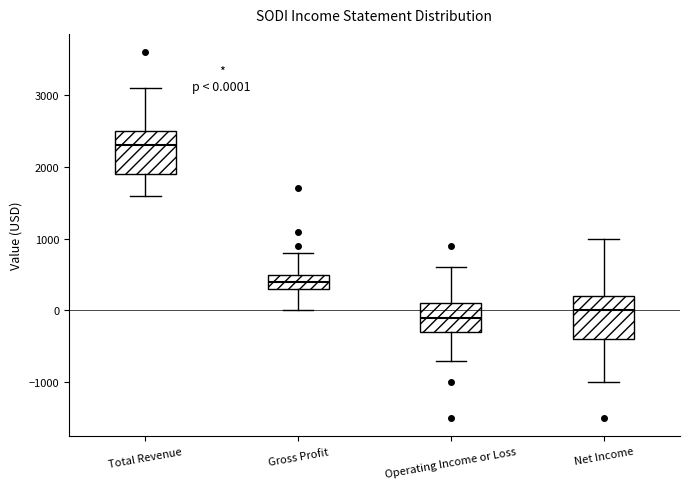

Which box's median line is the highest?

Total Revenue